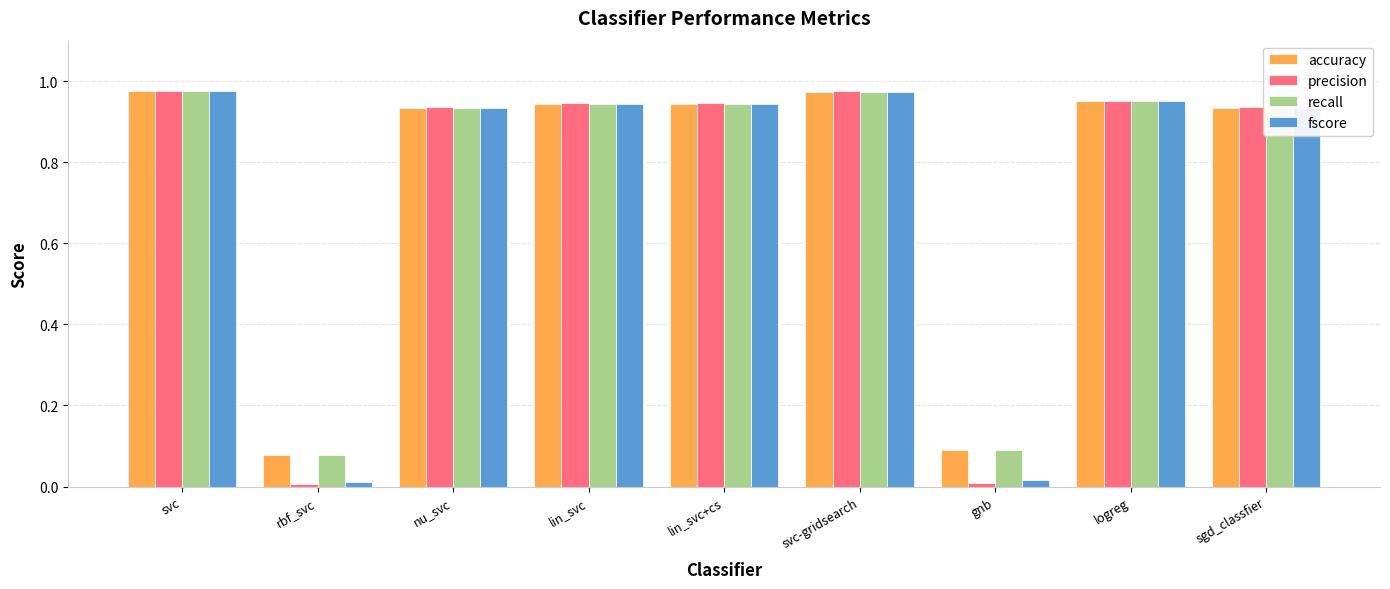

Which series has the widest spread of values?

precision